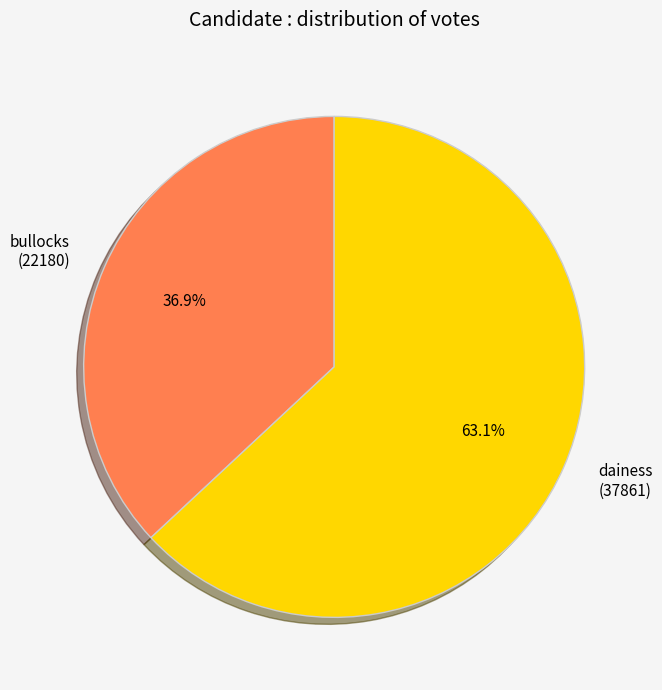

Which has a higher value, bullocks (22180) or dainess (37861)?

dainess (37861)